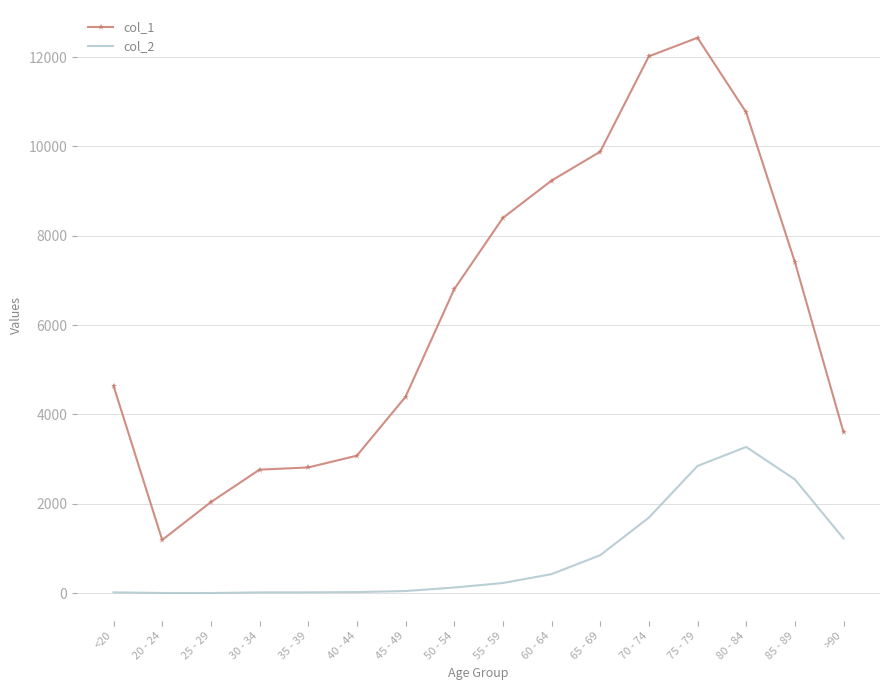

True or false: col_2 and col_1 intersect in this chart.

False